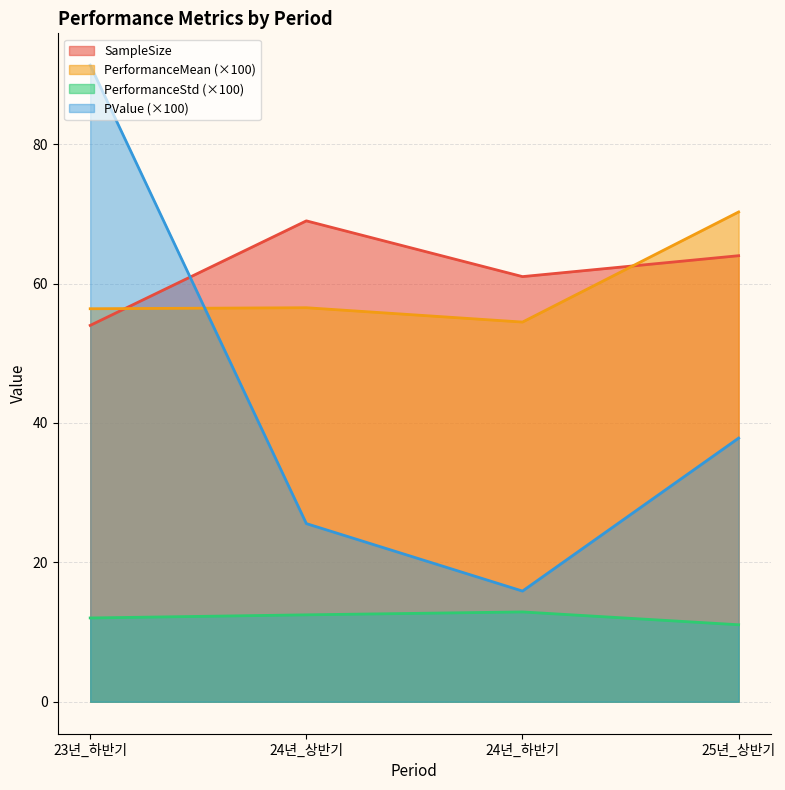

Does the chart have visible grid lines?

Yes